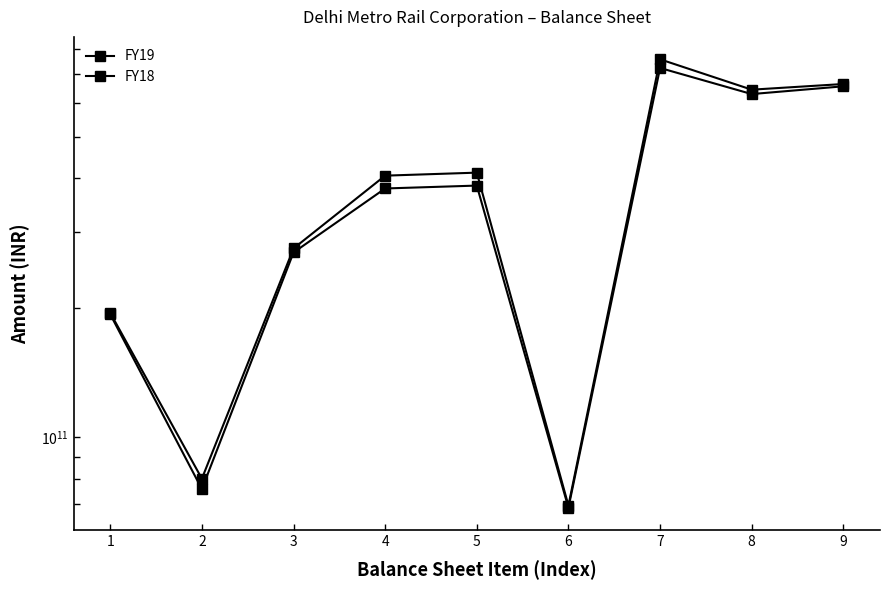

In FY18, how many points are higher than both neighbors (excluding endpoints)?

2